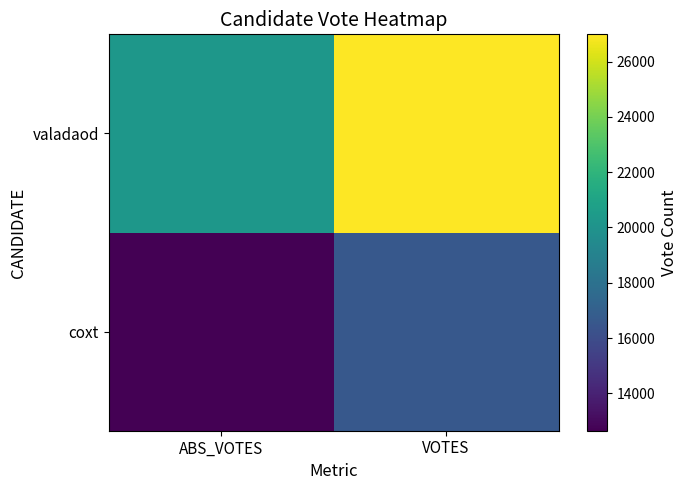

Count the number of data series in this chart.

2